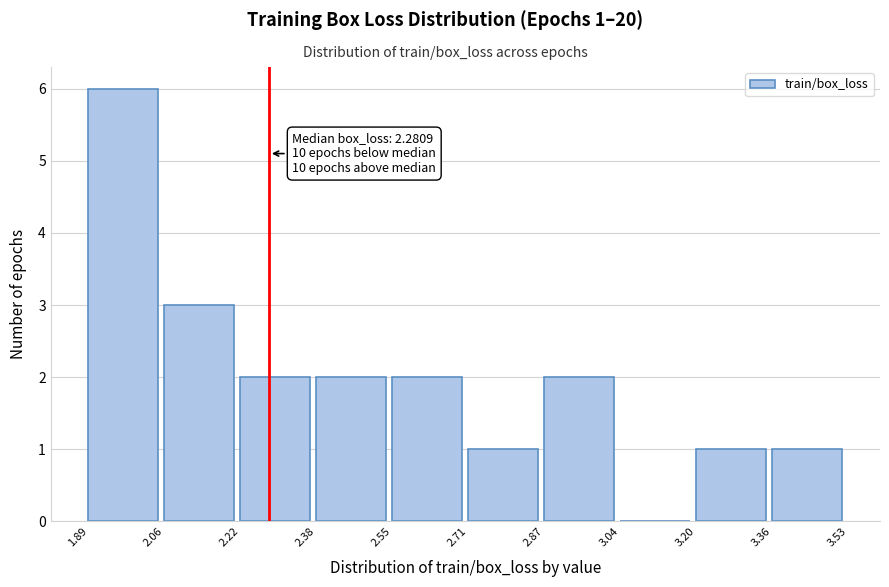

Which range on the x-axis has the tallest bar?

1.89 to 2.06